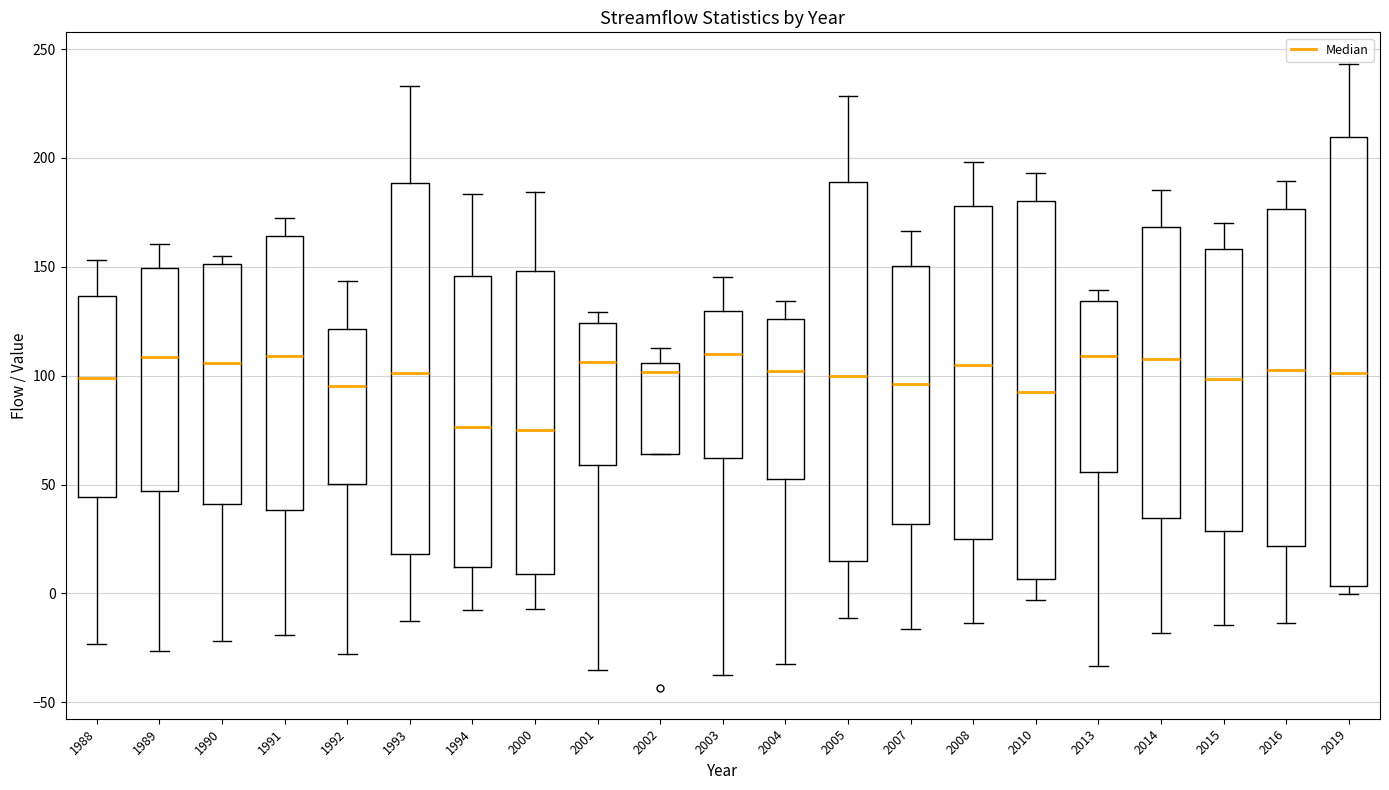

Comparing the boxes themselves (not the whiskers), which one is the tallest?

2019